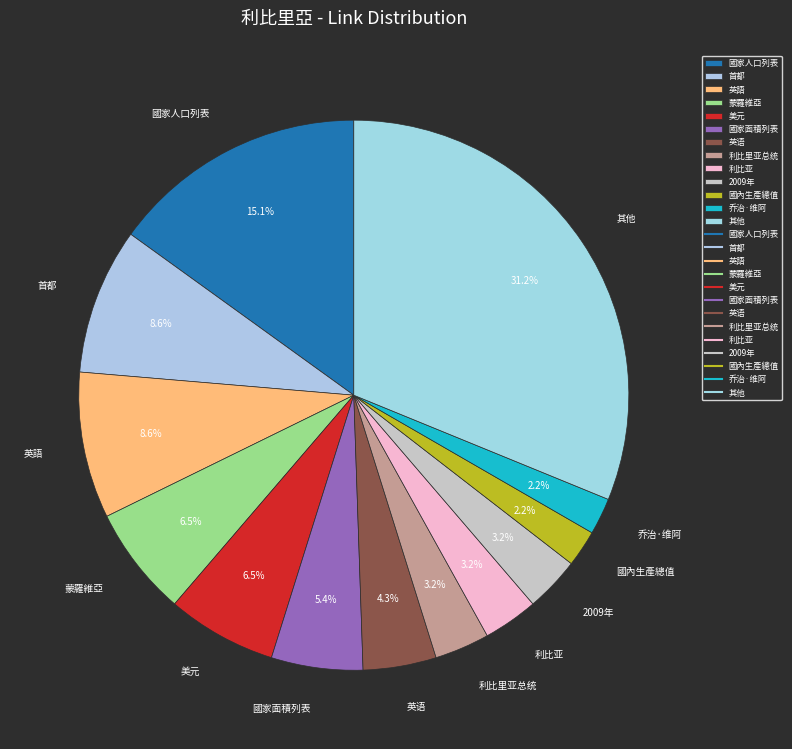

Which slice is the largest?

其他